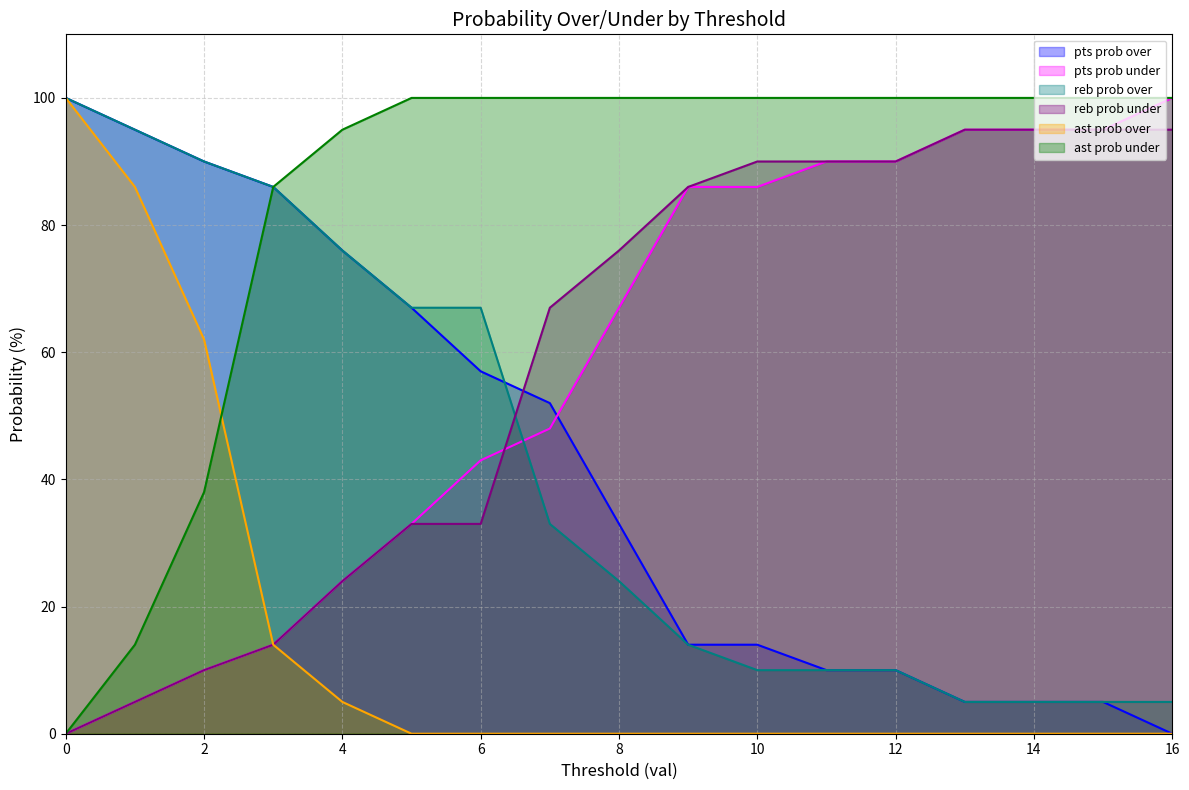

Does the chart have visible grid lines?

Yes